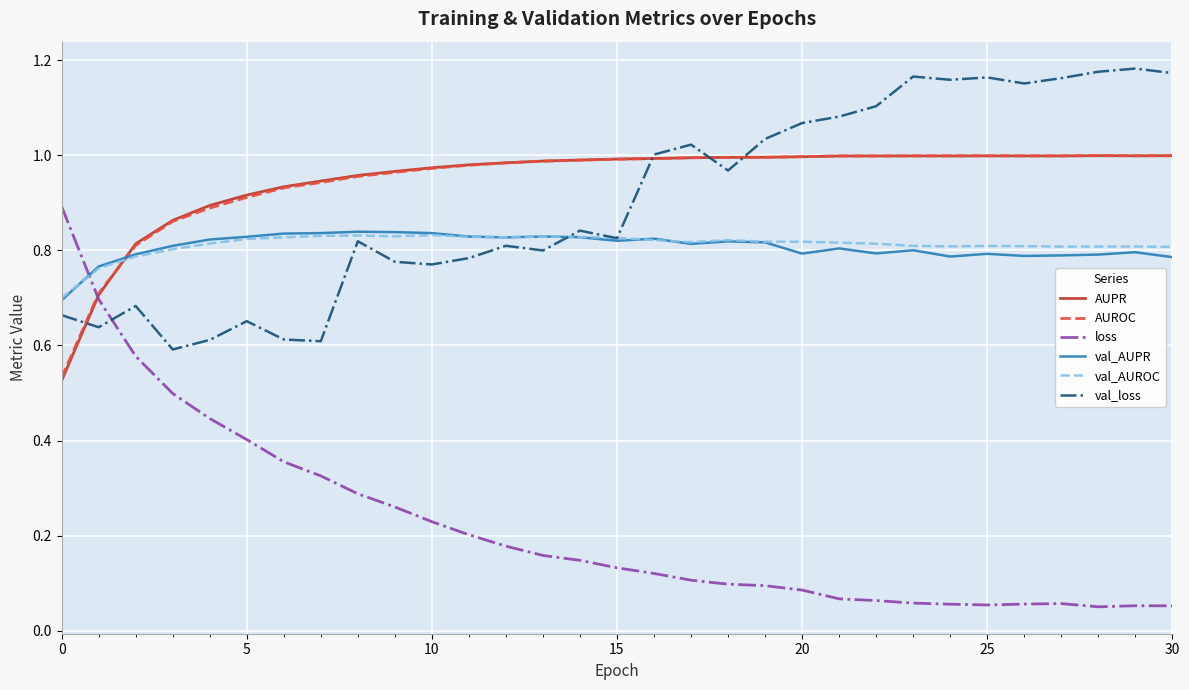

True or false: val_loss and AUROC cross at least once.

True